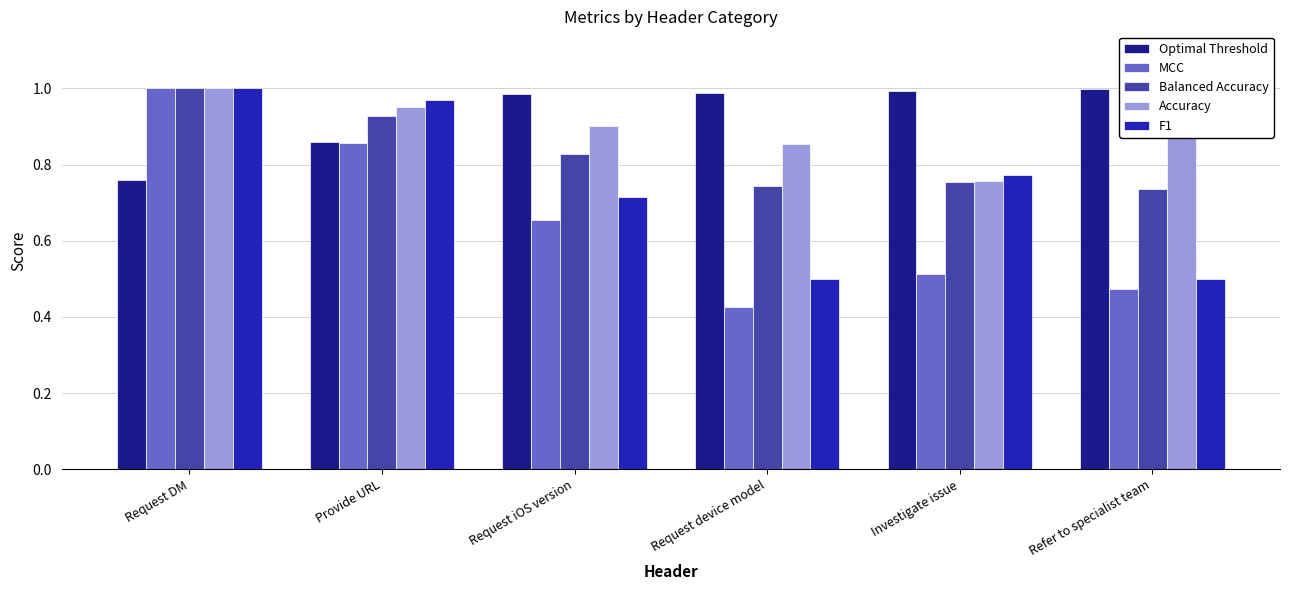

Which series has the largest range (max minus min)?

MCC